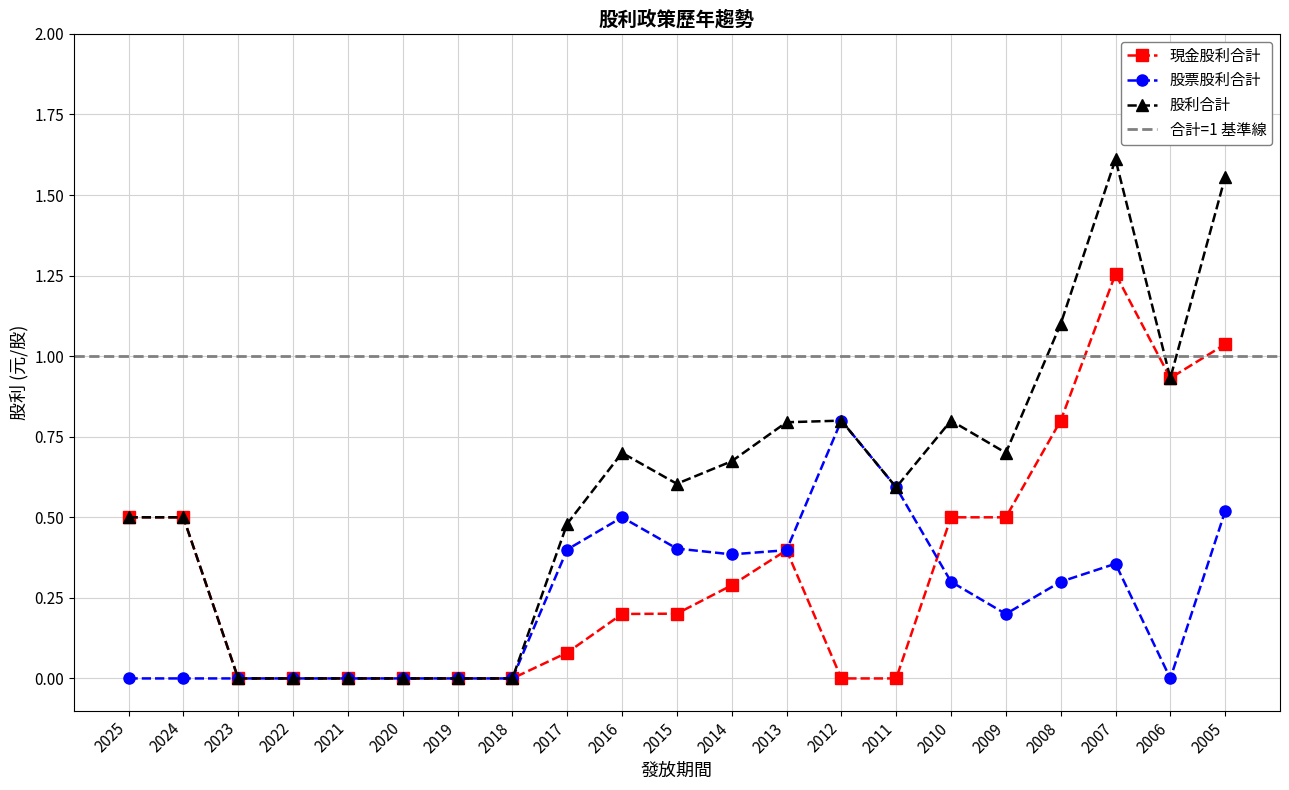

True or false: 股利合計 has more than 1 interior local peaks.

True